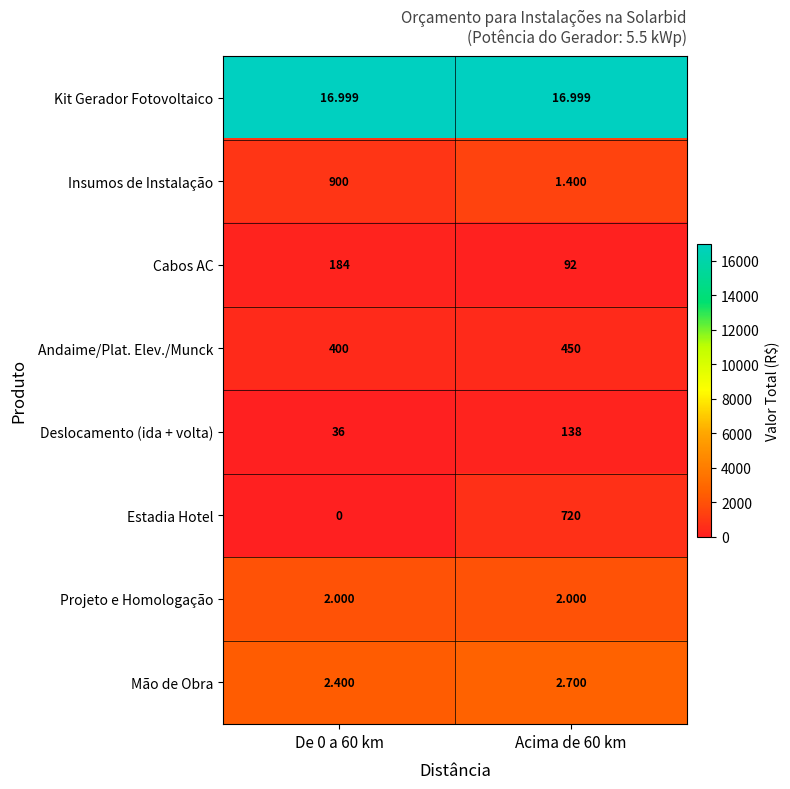

Between De 0 a 60 km and Acima de 60 km, which series saw the biggest shift?

Insumos de Instalação